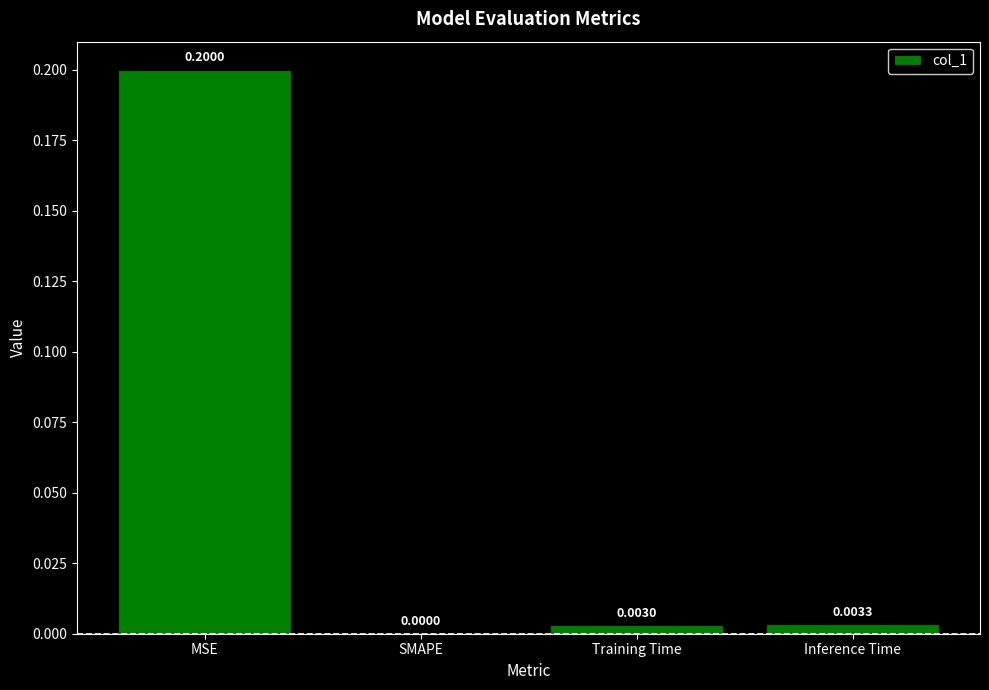

Are the bars horizontal?

No